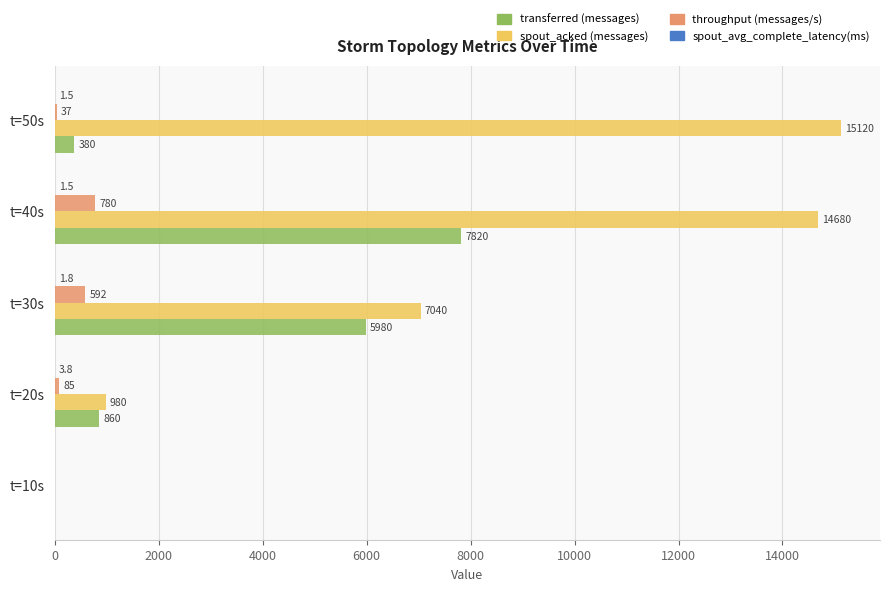

Where is transferred (messages) nearest to the value 3910?

t=30s